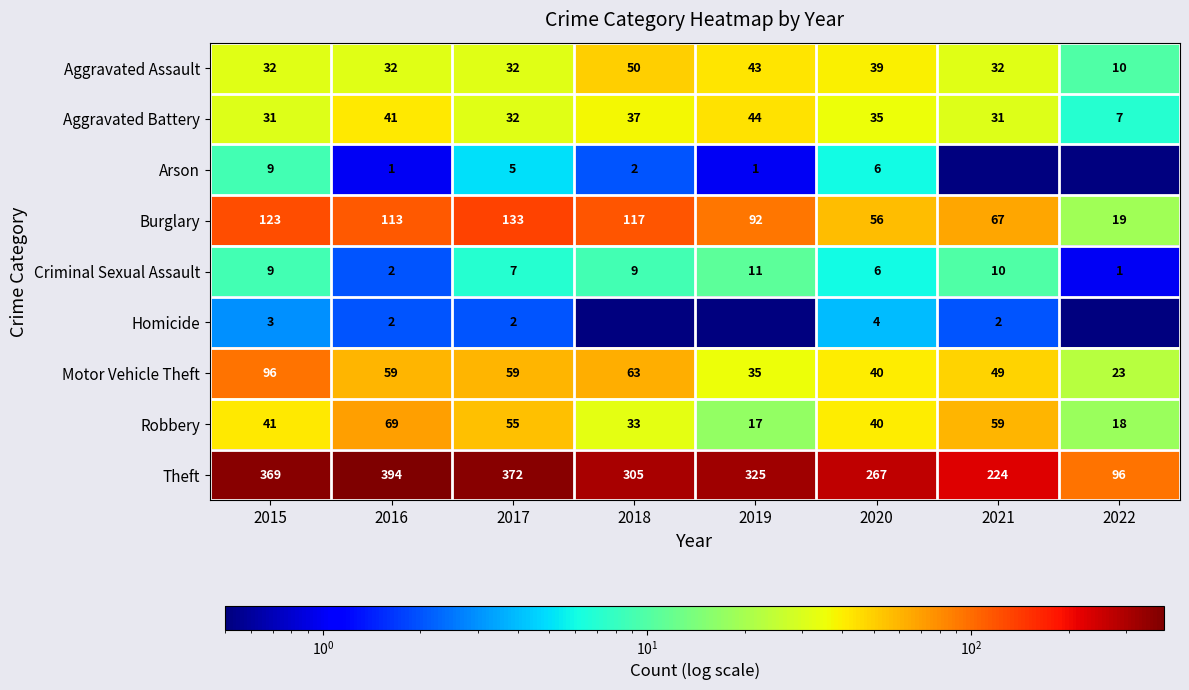

What is the approximate value of Motor Vehicle Theft at 2021?

49.0